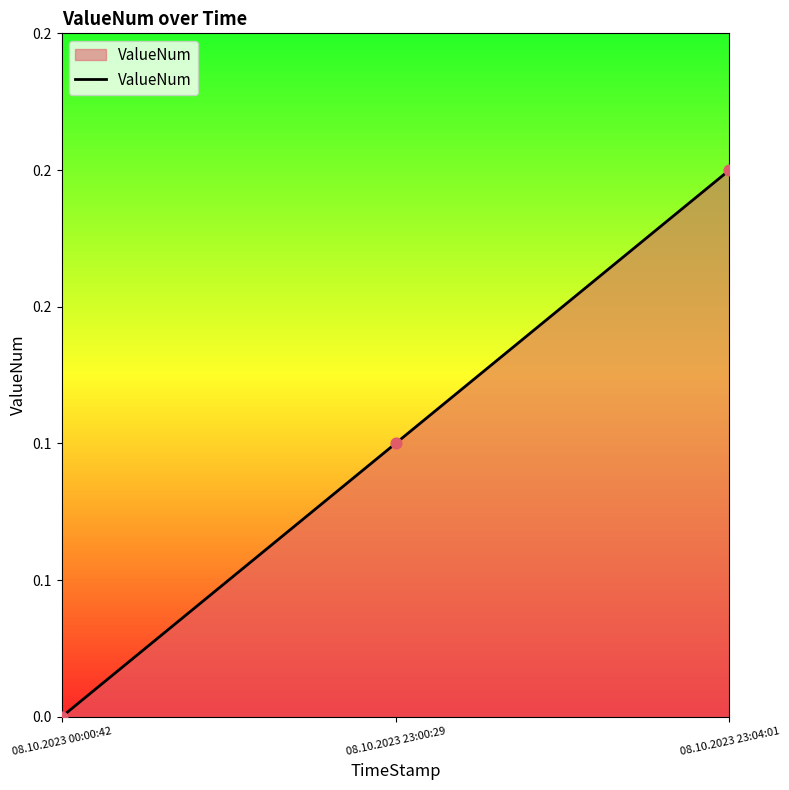

Between 08.10.2023 23:00:29 and 08.10.2023 00:00:42, which is larger?

08.10.2023 23:00:29